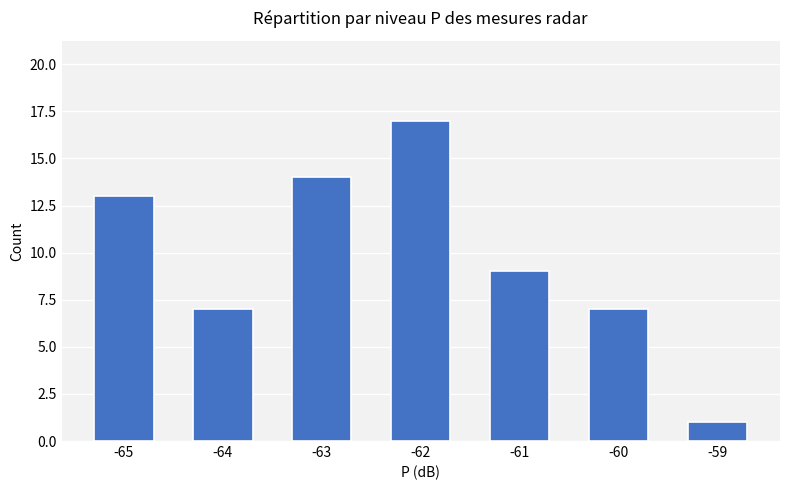

What is the value of the 6th bar from the left?

7